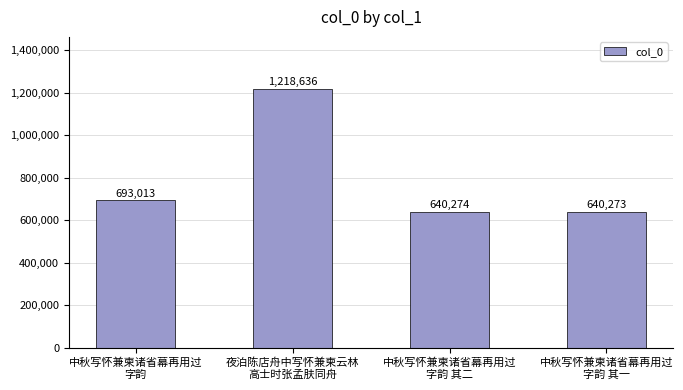

How many data points does each series have?

4